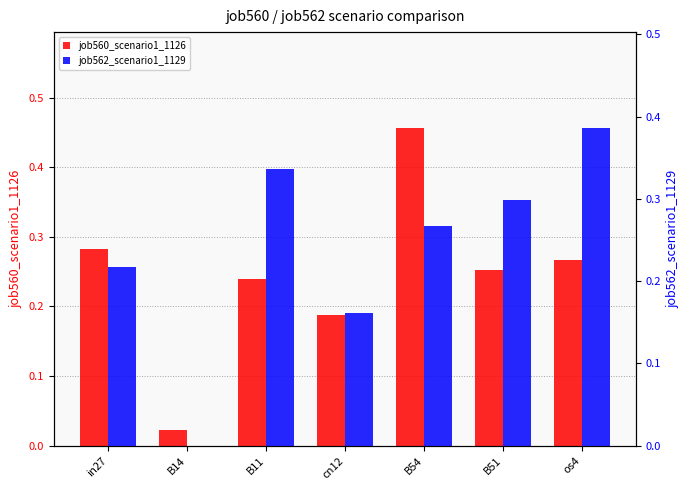

Which series has the largest range (max minus min)?

job560_scenario1_1126